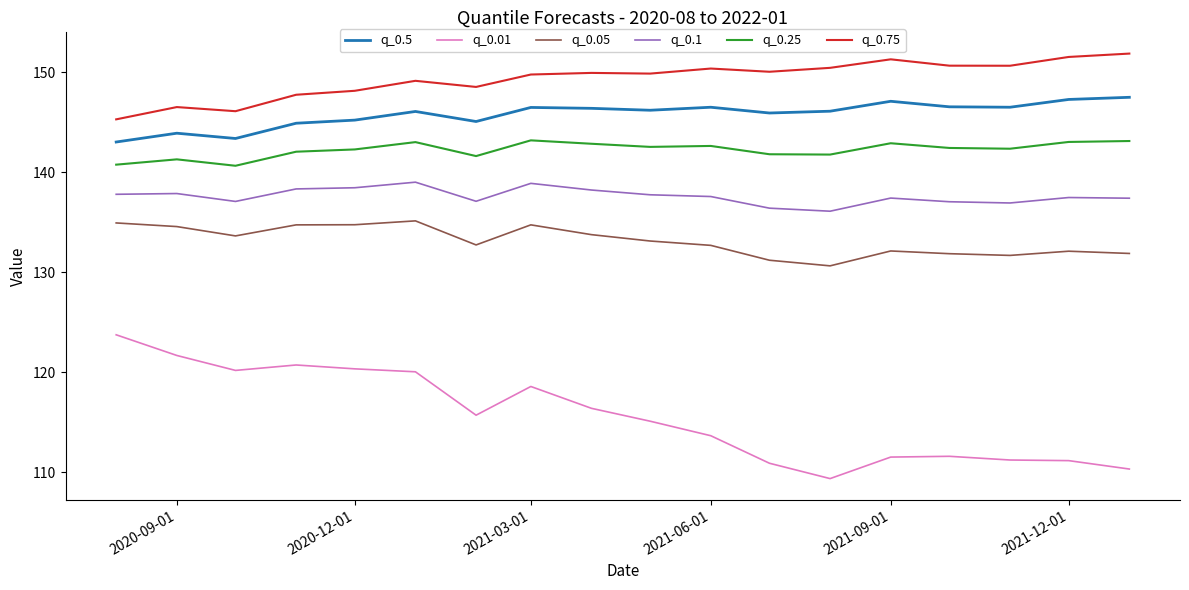

Which series has the largest total across all categories?

q_0.75